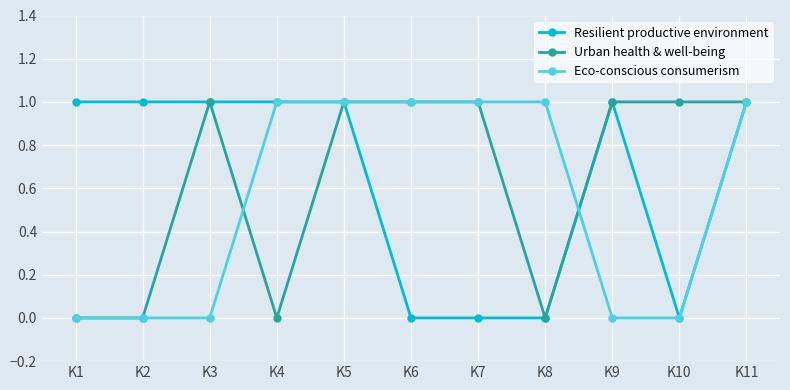

What is the value of the Resilient productive environment point at the 2nd from the left?

1